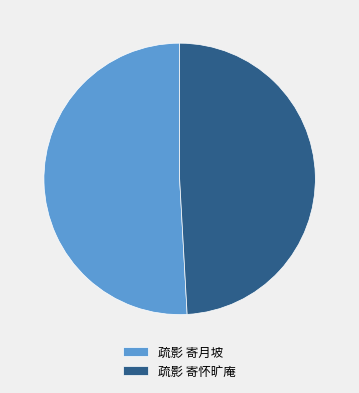

Rank the categories by value from lowest to highest.

疏影 寄怀旷庵, 疏影 寄月坡